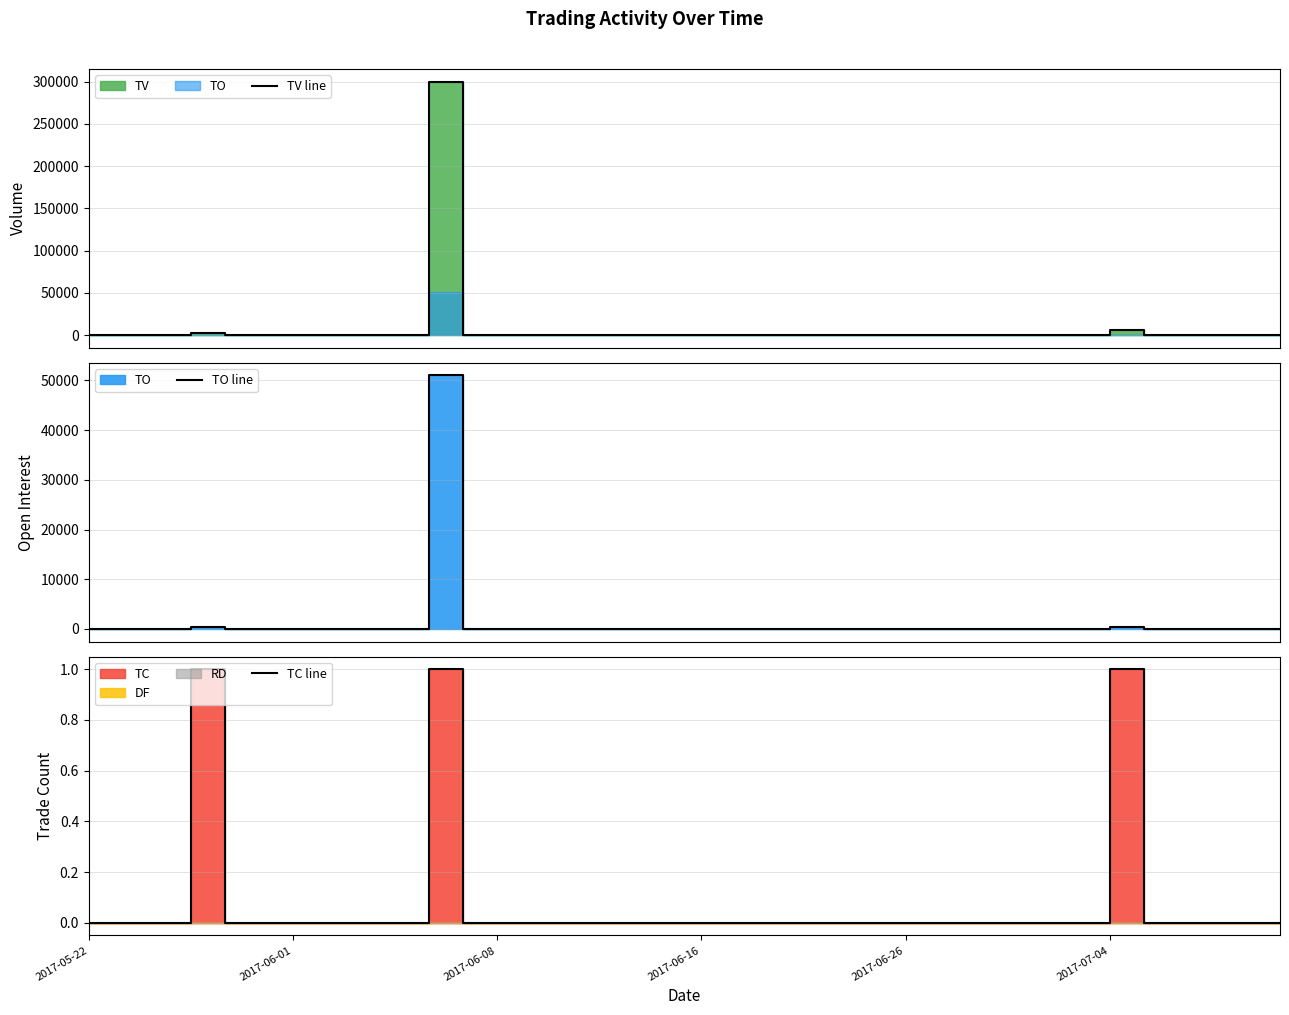

Rank the series by their maximum value, from lowest to highest.

TC line, TO line, TV line